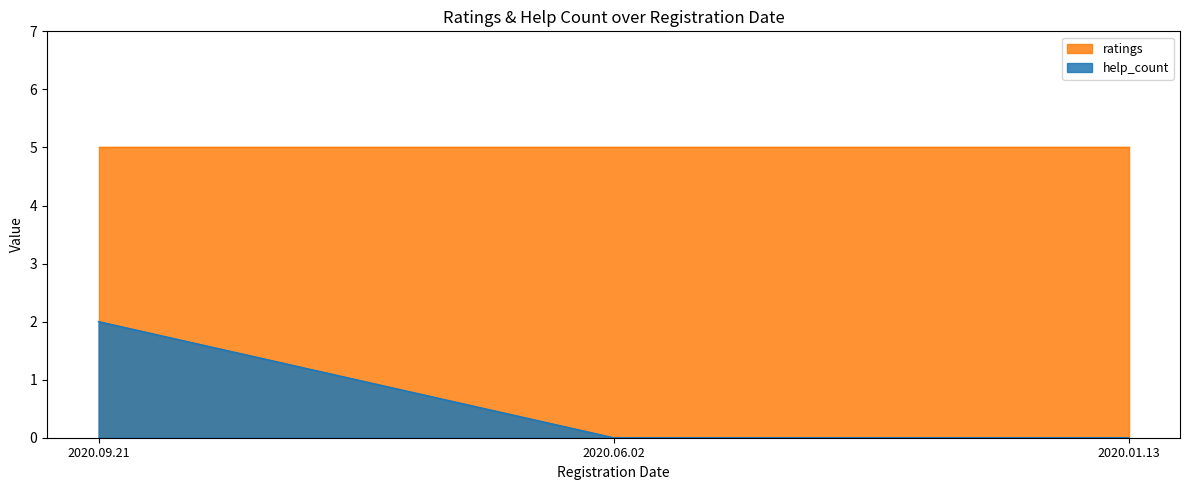

What is the maximum value shown in the chart?

5